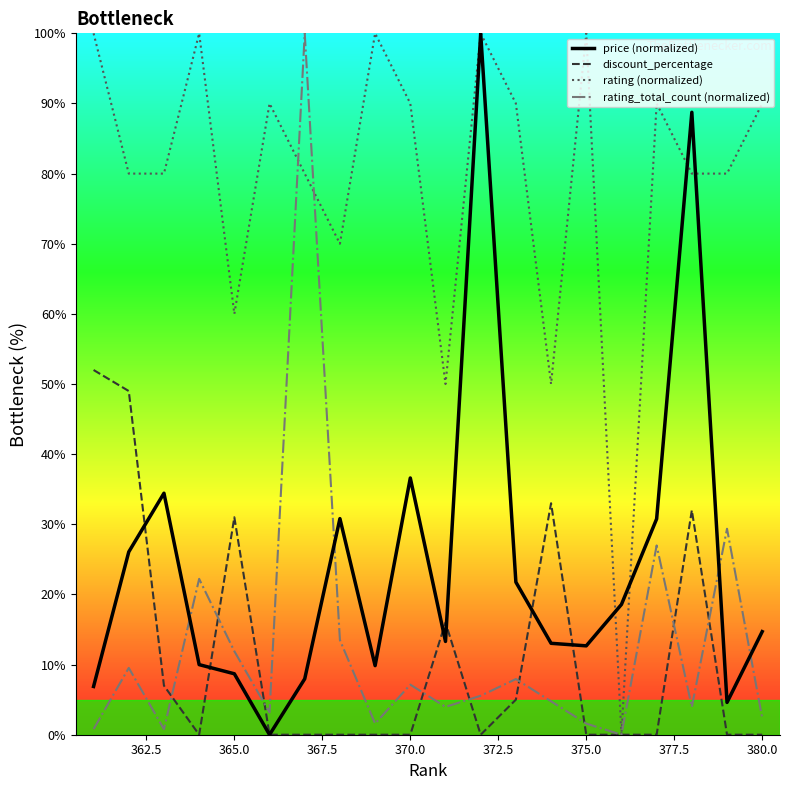

How many intersections are there between rating_total_count (normalized) and price (normalized)?

4